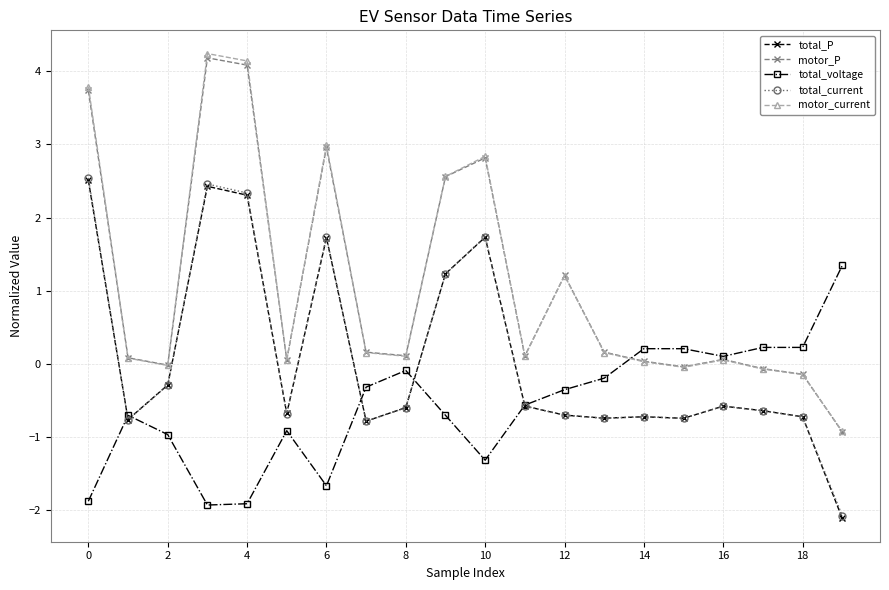

What is the value of the motor_P point at the 10th from the left?

2.6